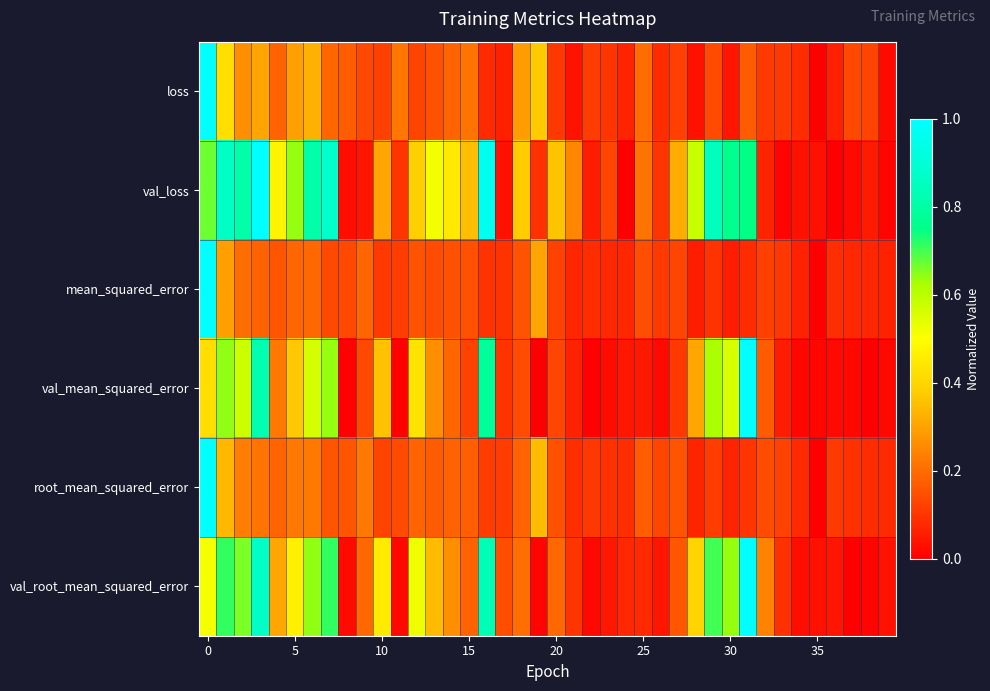

Which series has the largest total across all categories?

val_loss